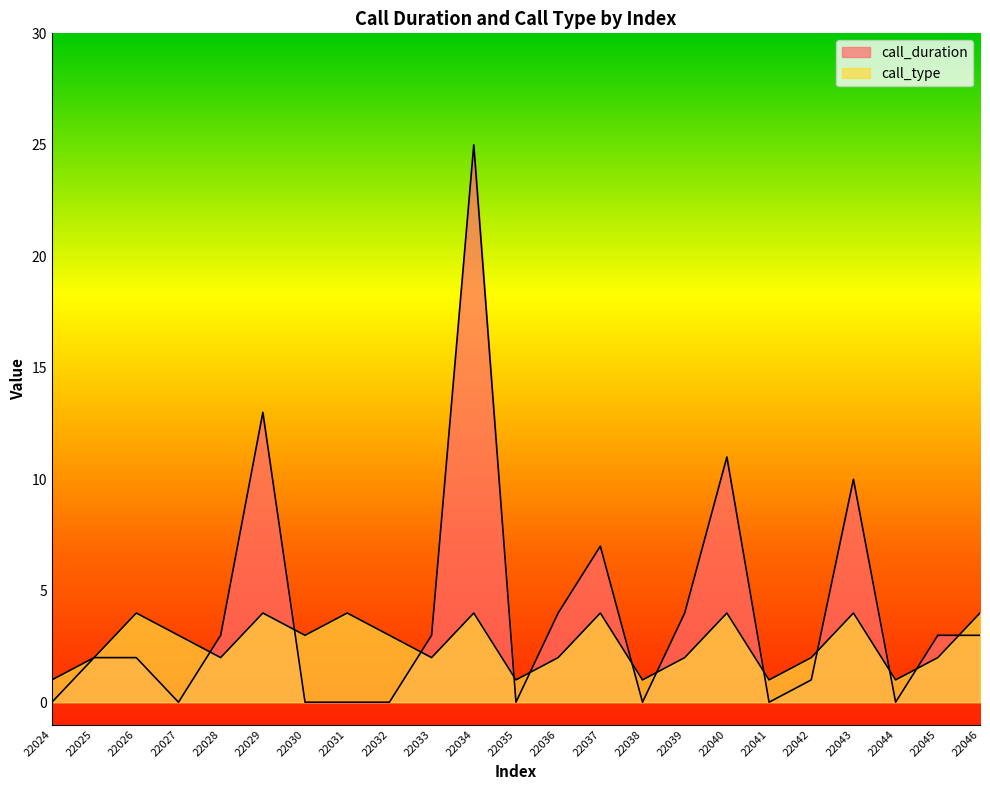

The call_duration series shows 0 at 22038. True or false?

True